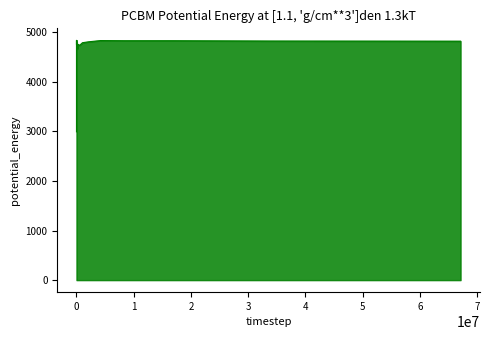

What is the difference between the maximum and minimum values?

1845